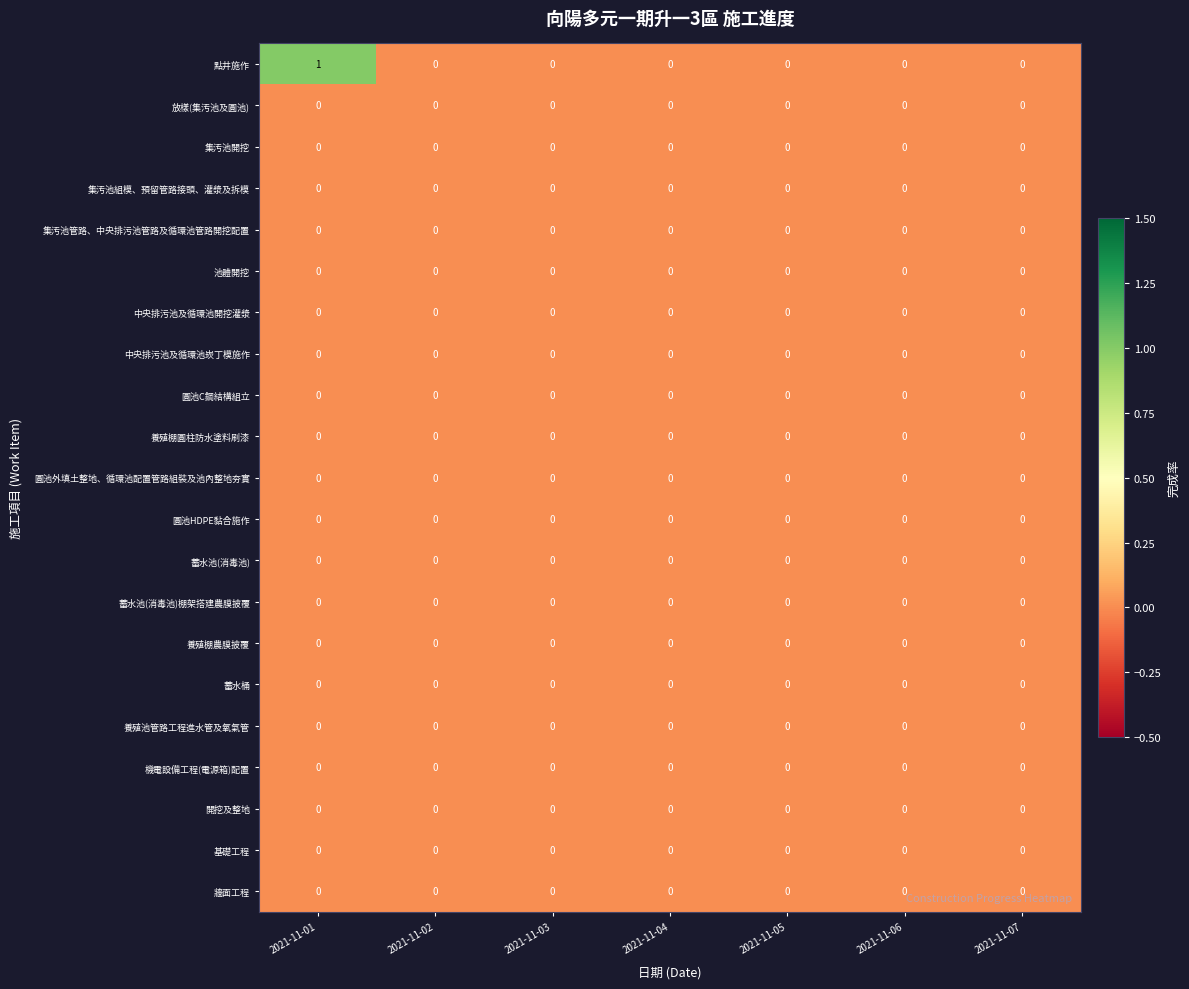

Which series changed the most between 2021-11-01 and 2021-11-06?

點井施作